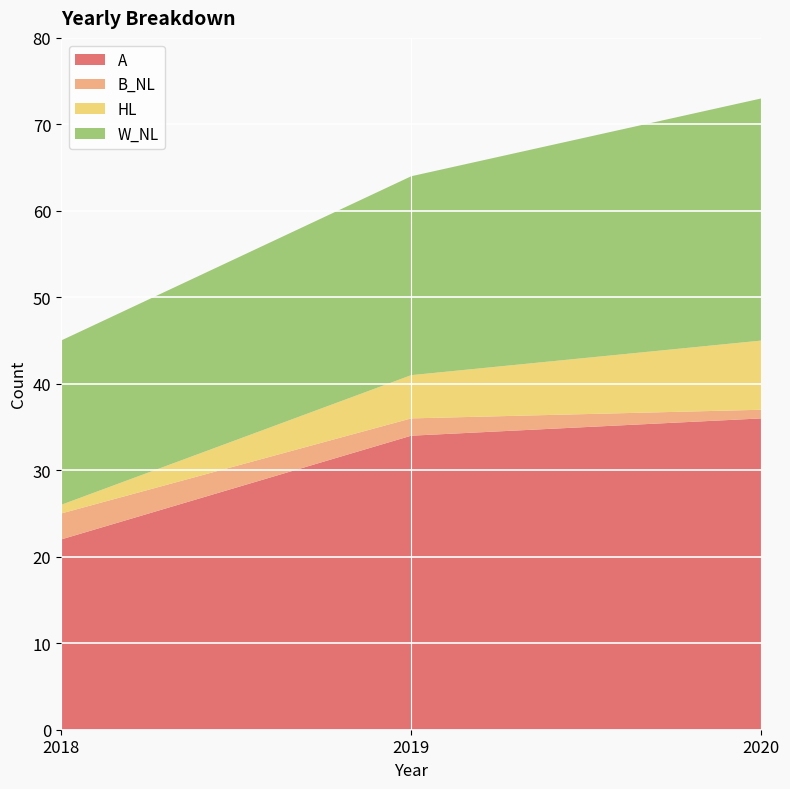

Reading right to left, transcribe all the data shown in this chart.

A: 2020=36	2019=34	2018=22
B_NL: 2020=1	2019=2	2018=3
HL: 2020=8	2019=5	2018=1
W_NL: 2020=28	2019=23	2018=19